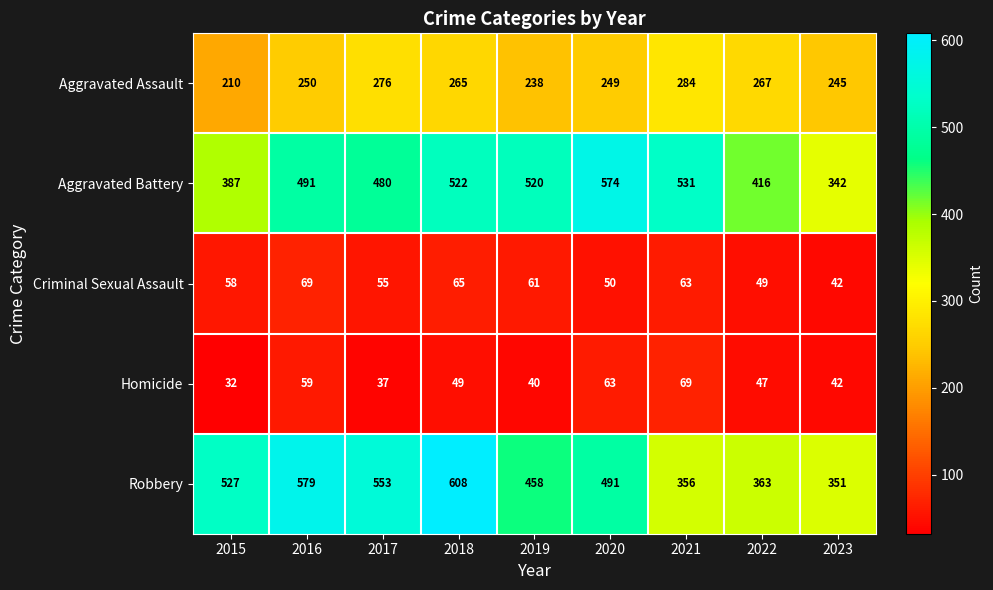

List the labels in order of Criminal Sexual Assault value, largest first.

2016, 2018, 2021, 2019, 2015, 2017, 2020, 2022, 2023